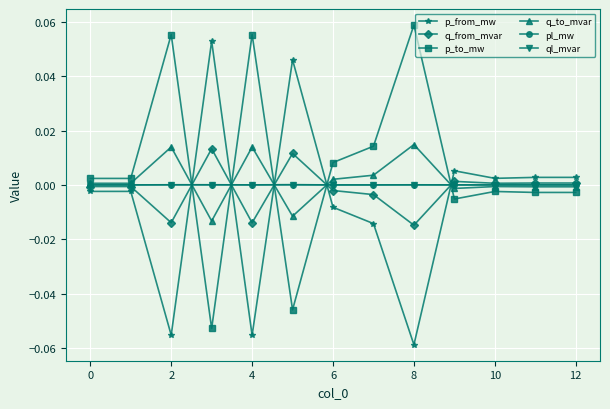

True or false: q_to_mvar has more than 2 interior local peaks.

True